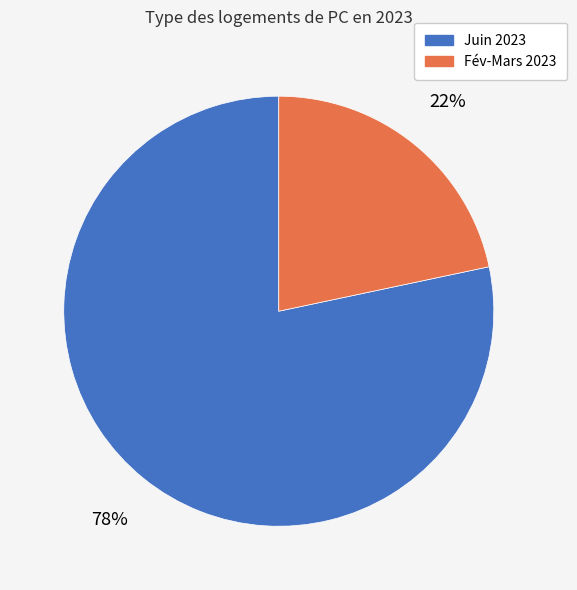

Is there a majority slice in this chart?

Yes